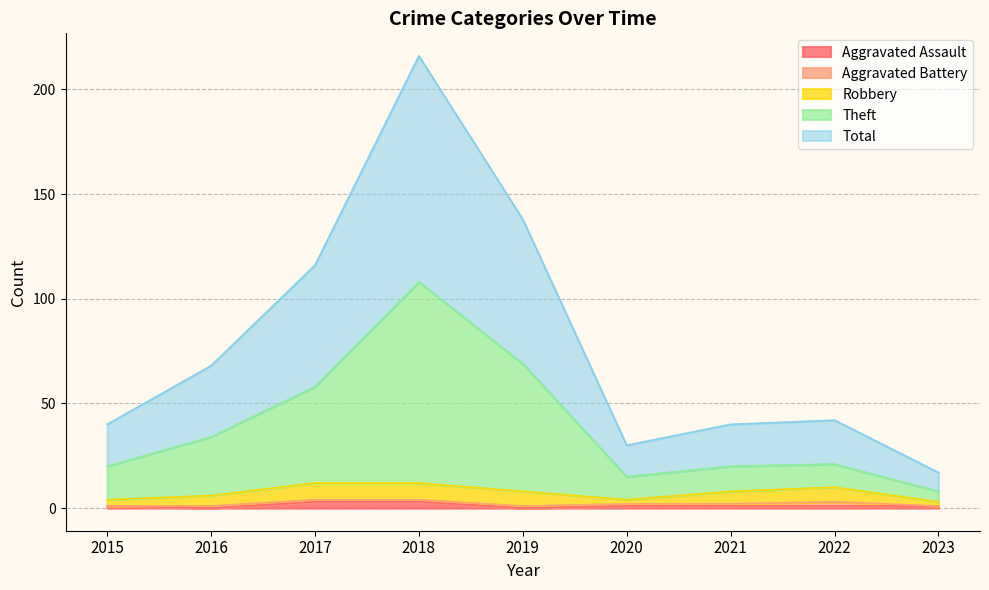

What is the total value across all series at 2020?

46